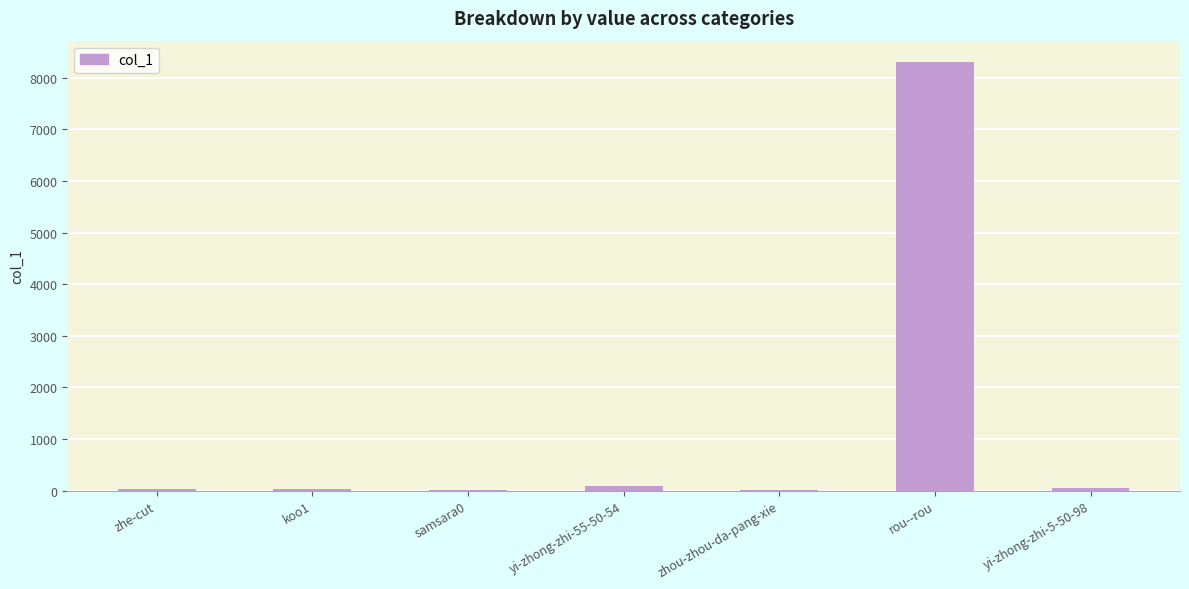

The chart shows a value of 14 at samsara0. True or false?

True